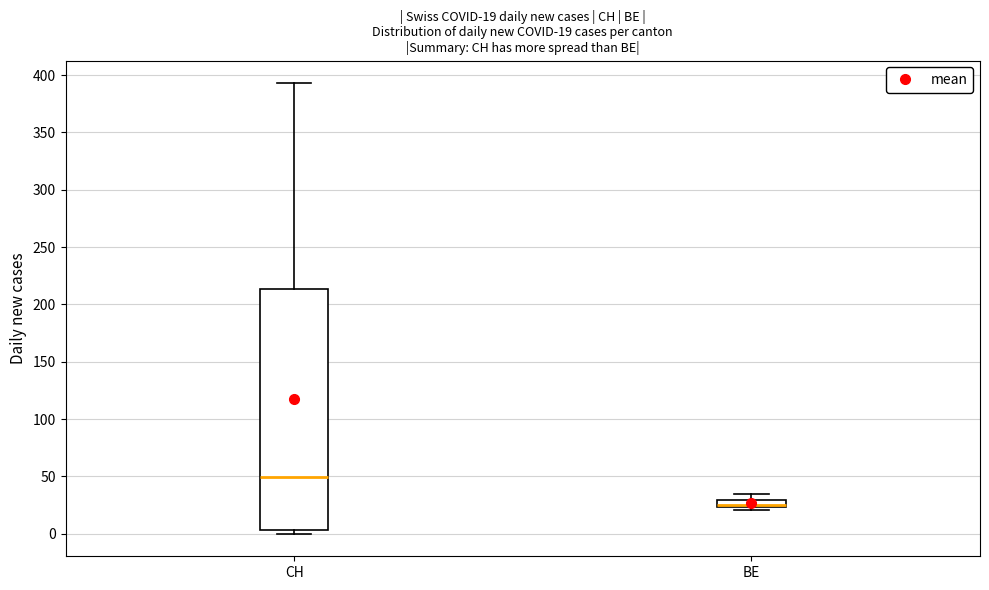

Comparing the boxes themselves (not the whiskers), which one is the tallest?

CH